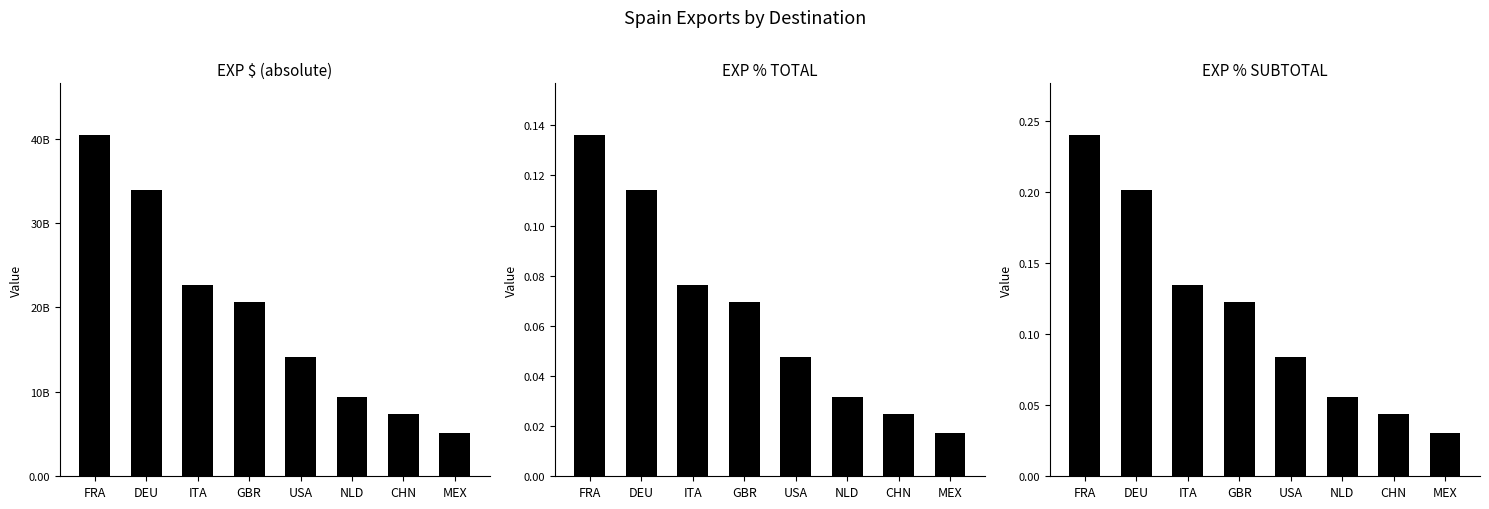

What value does the EXP $ series have at FRA?

40474520855.3